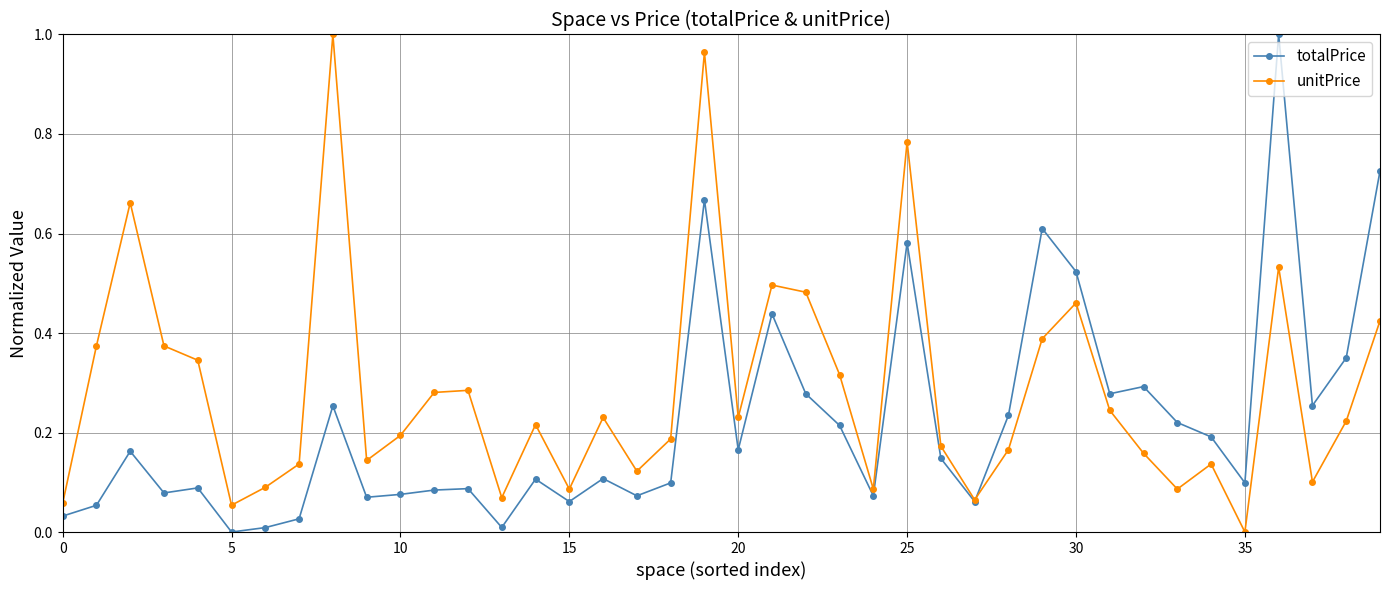

Which series has the largest total across all categories?

unitPrice